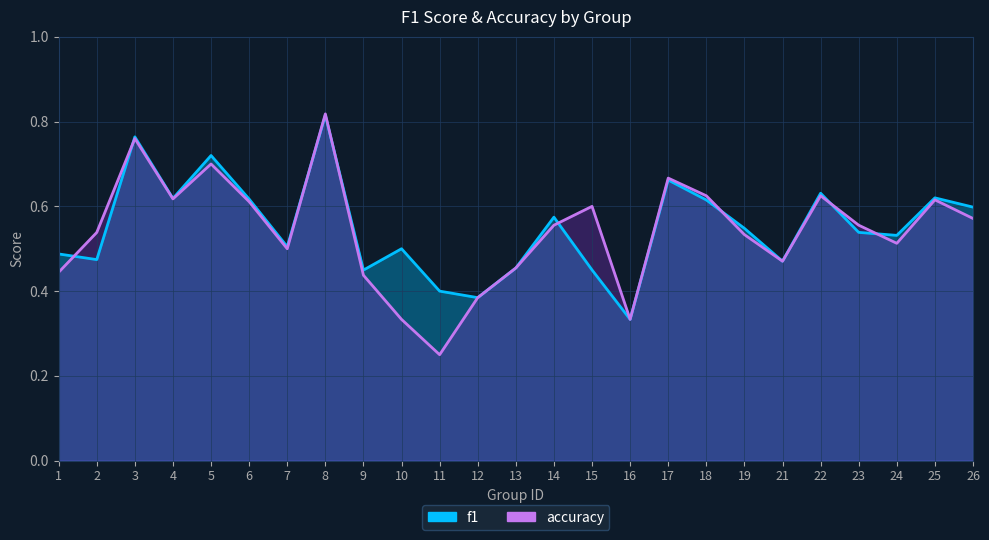

Does the chart display data point markers on the line(s)?

No